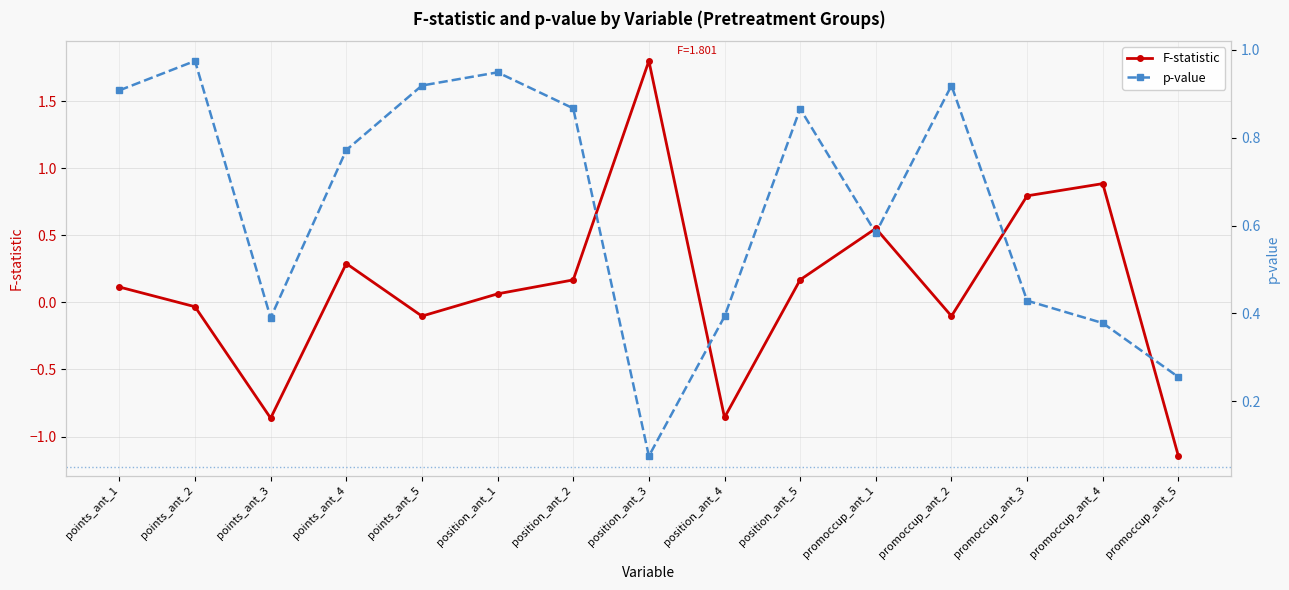

Which series ends up on top after the final intersection of F-statistic and p-value?

p-value